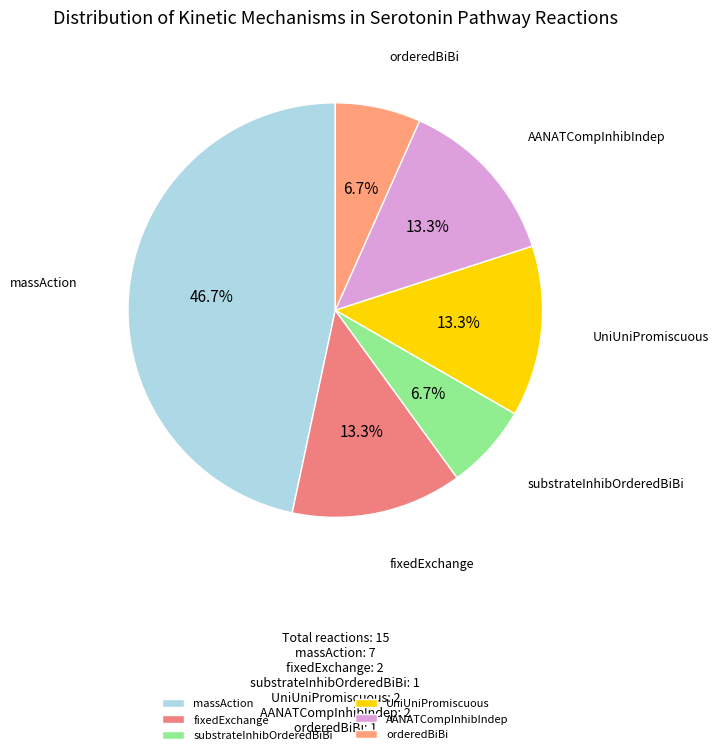

Does any single category account for the majority?

No